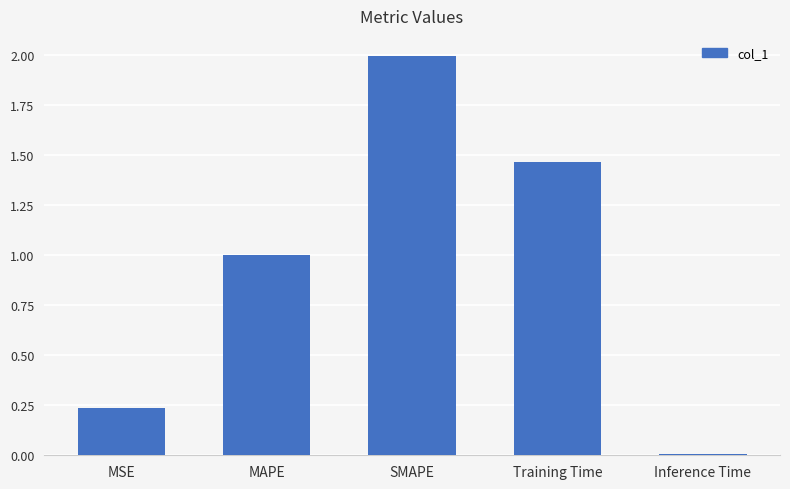

Rank the categories by value from highest to lowest.

SMAPE, Training Time, MAPE, MSE, Inference Time